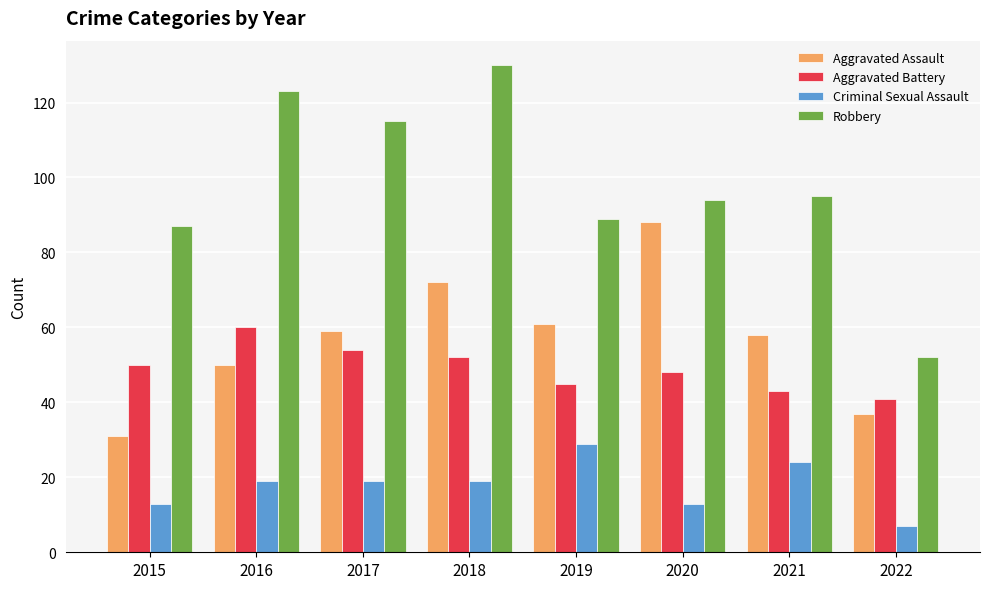

What is the sum of all Criminal Sexual Assault values?

143